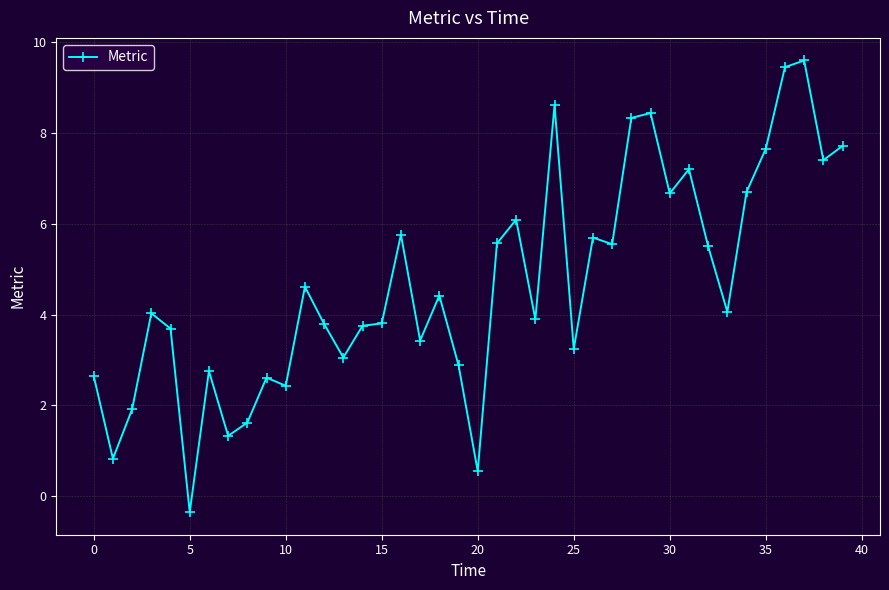

What is the difference between the maximum and minimum values?

10.0